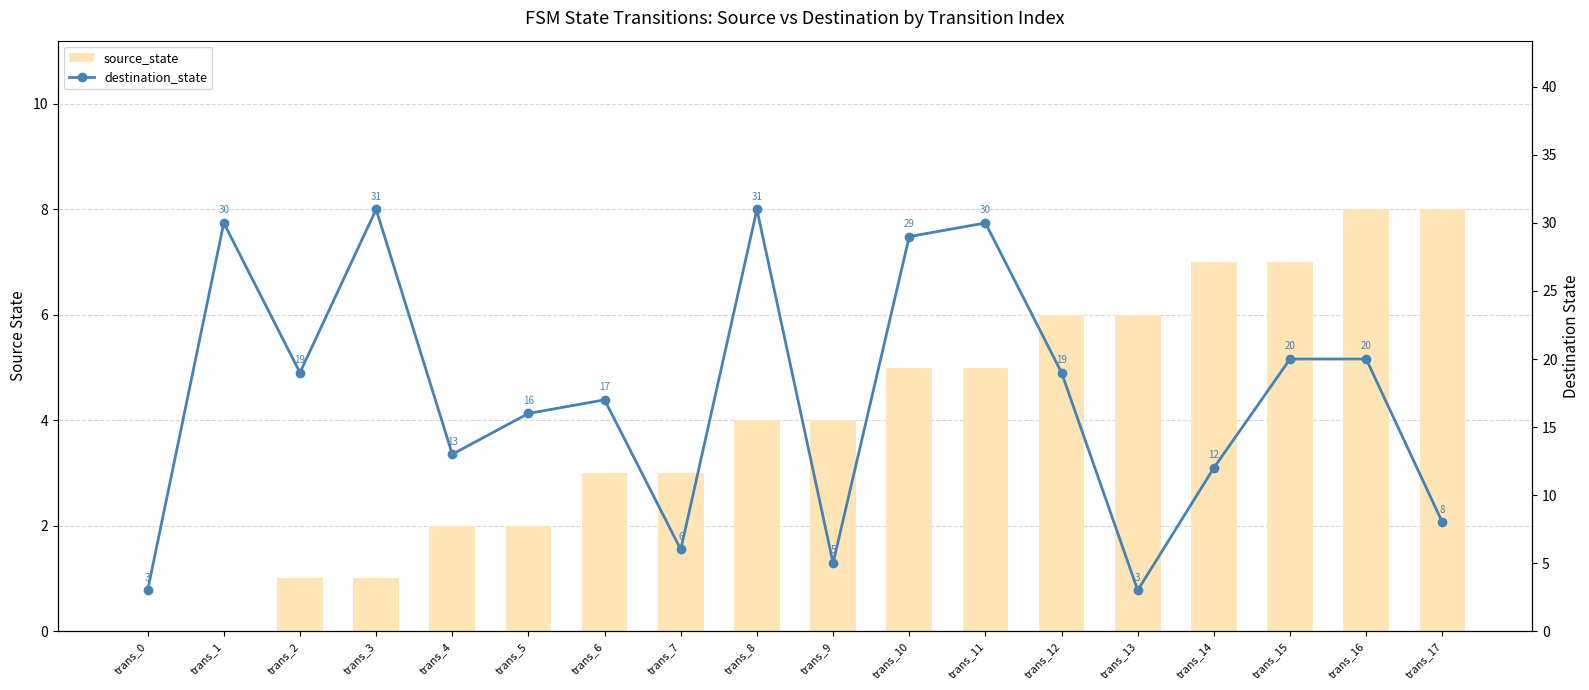

List the series in order of their overall mean, highest first.

destination_state, source_state